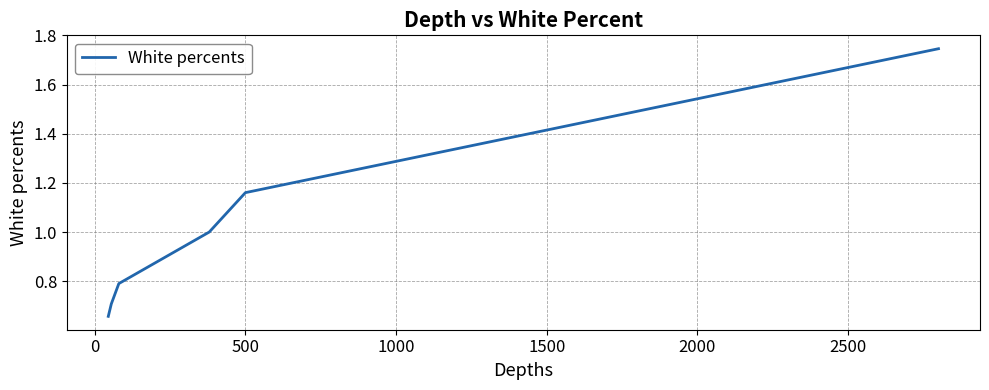

What is the average value?

1.0